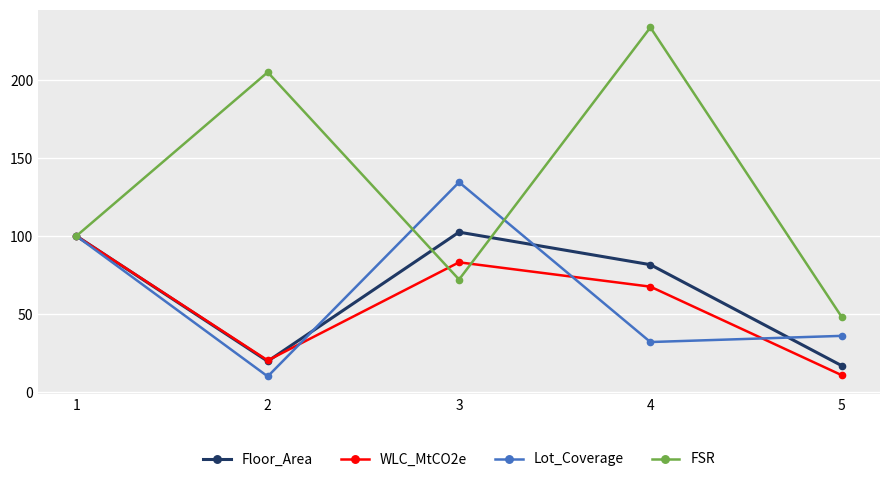

What is the value of the Floor_Area point at the 2nd from the left?

19.7